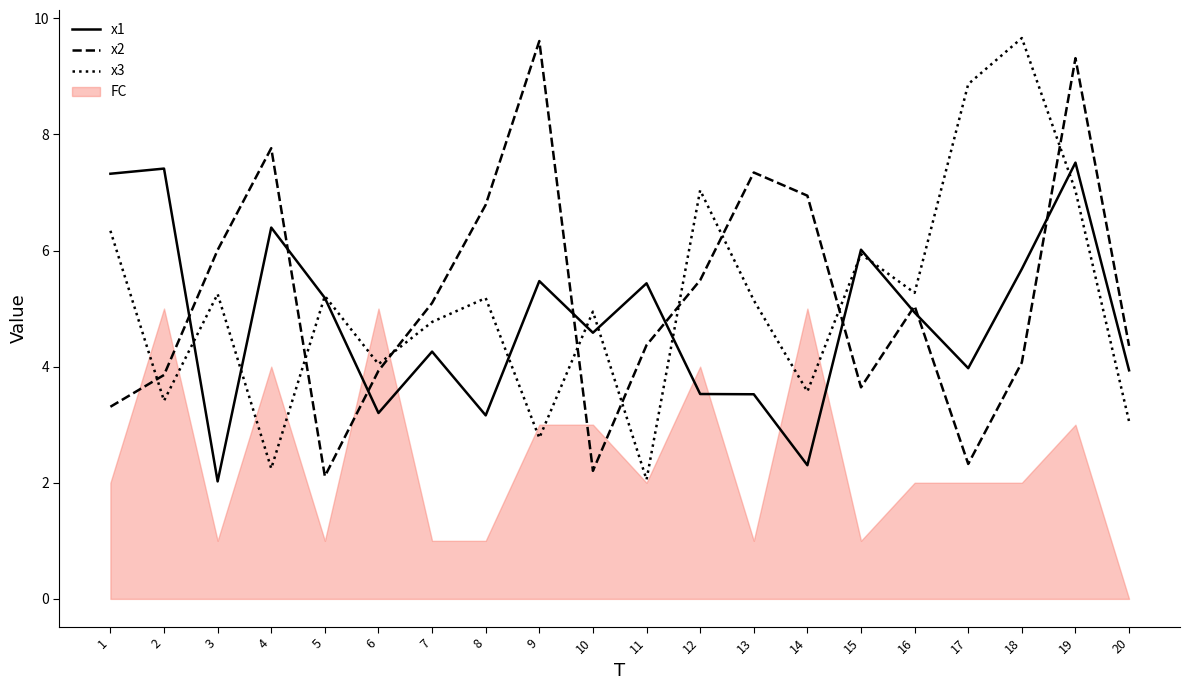

What is the sum of the x1 values at 20 and 8?

7.1